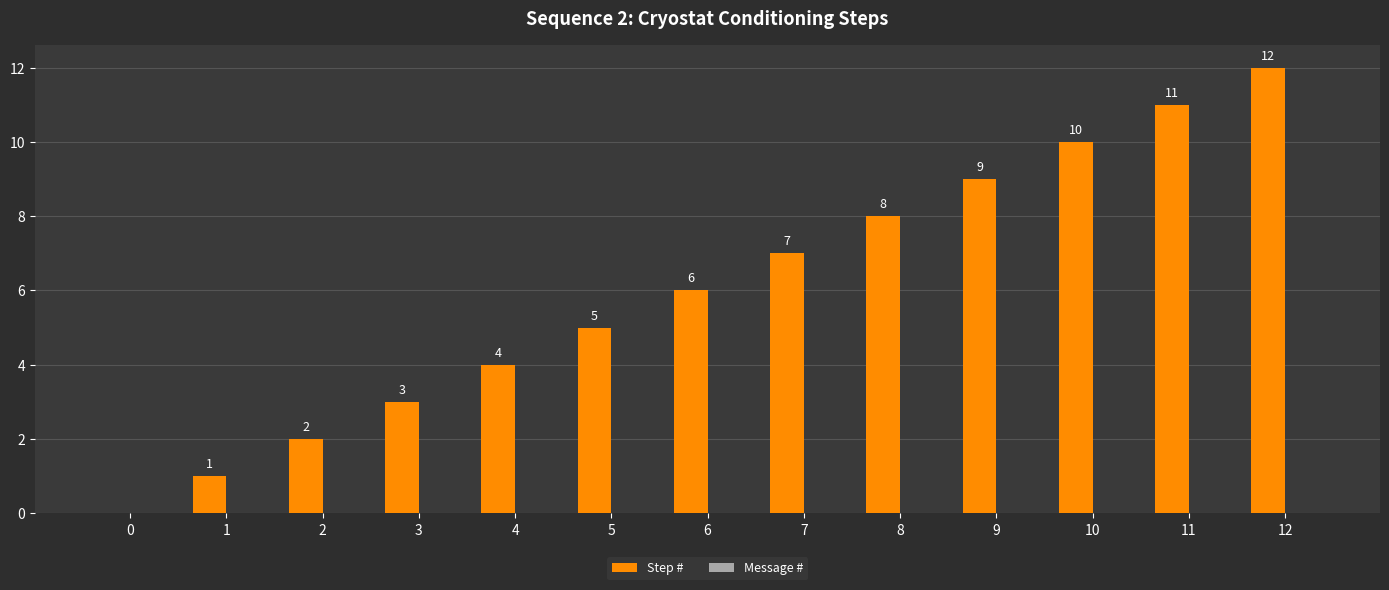

Which has a higher value, 6 or 8?

8